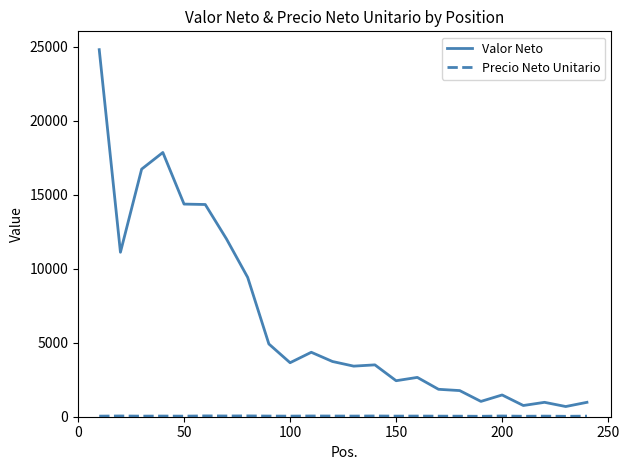

What is the greatest value displayed?

24787.6